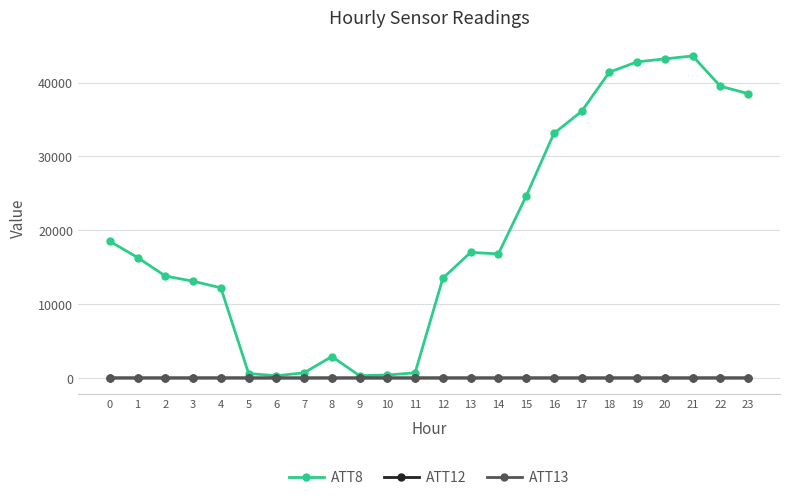

Which series has the largest range (max minus min)?

ATT8